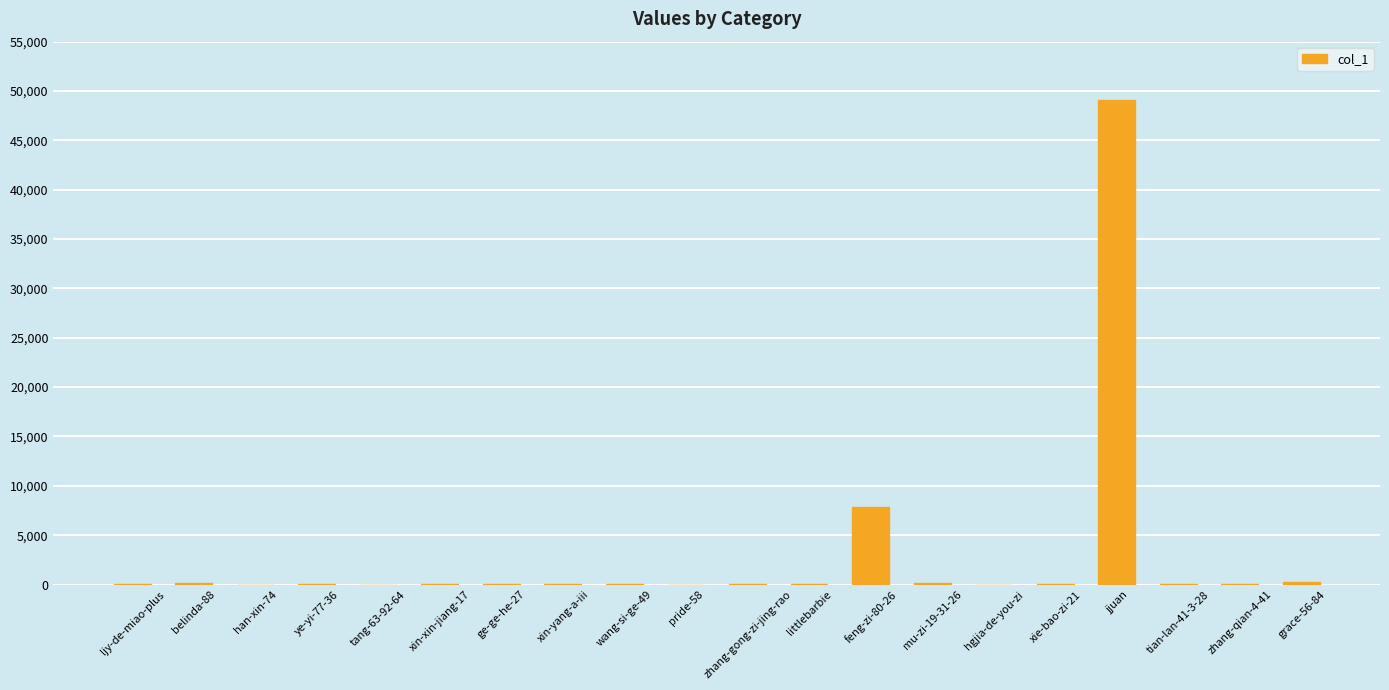

What is the sum of all values?

57783